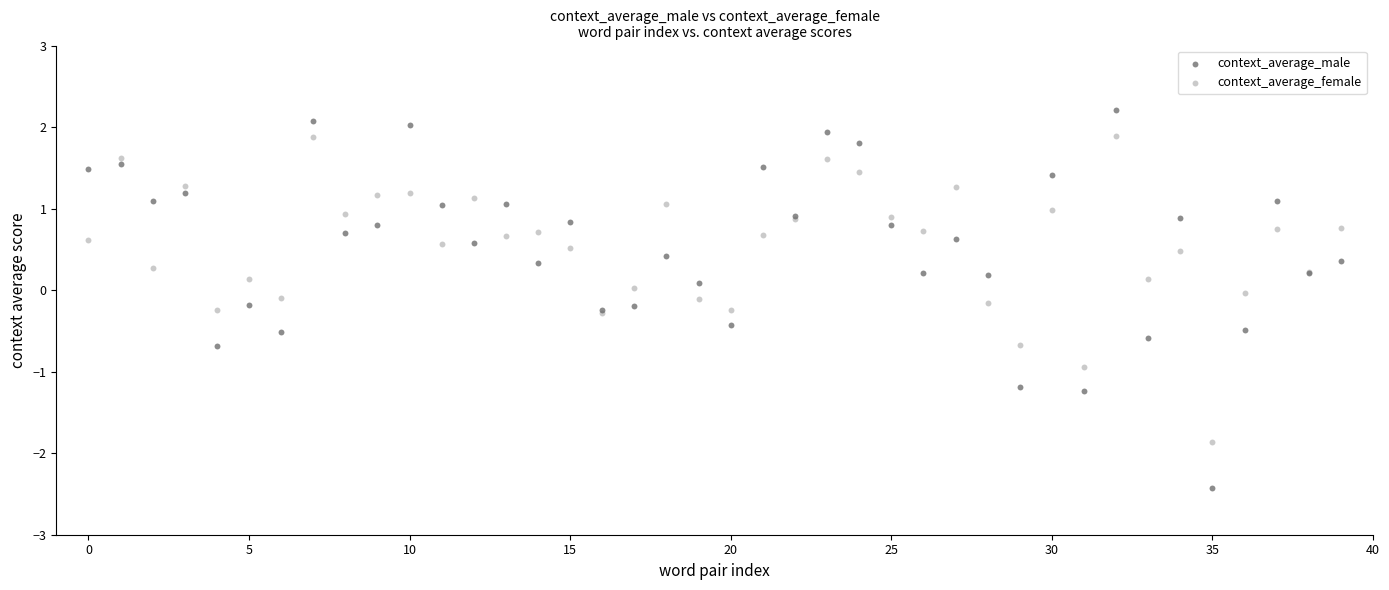

Which series reaches the maximum Y coordinate?

context_average_male